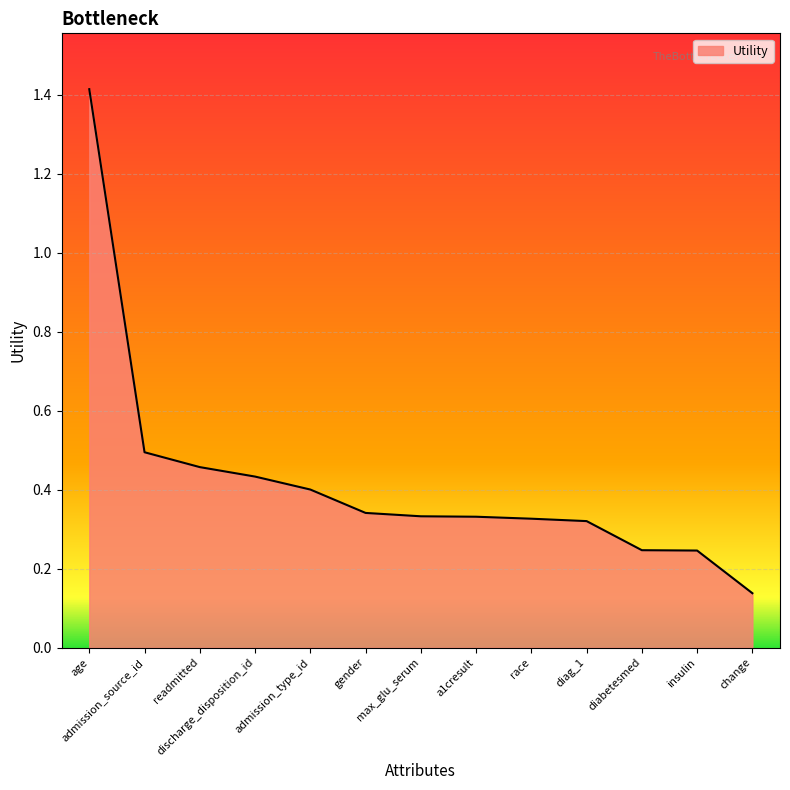

What is the difference between the maximum and minimum values?

1.3